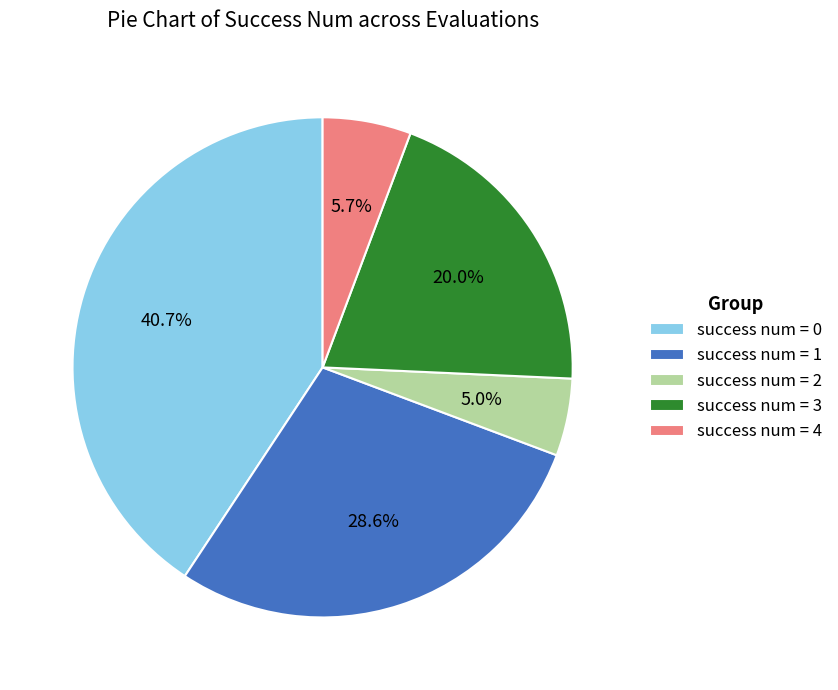

What is the smallest slice in the pie chart?

success num = 2